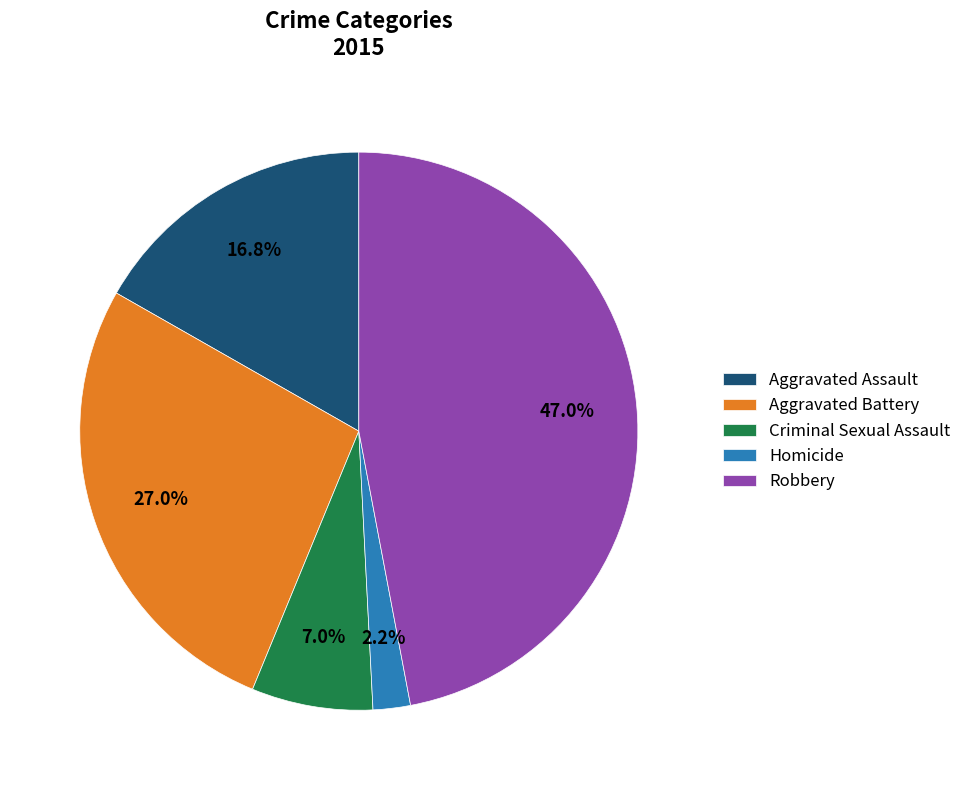

Rank the categories by value from lowest to highest.

Homicide, Criminal Sexual Assault, Aggravated Assault, Aggravated Battery, Robbery